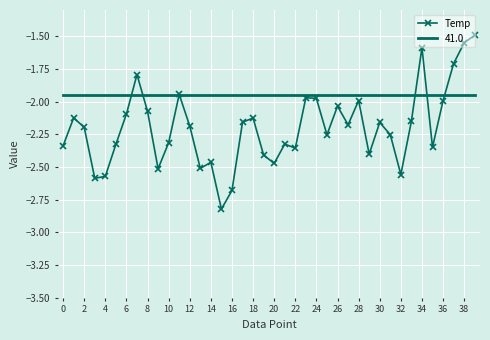

Which series has the largest total across all categories?

41.0